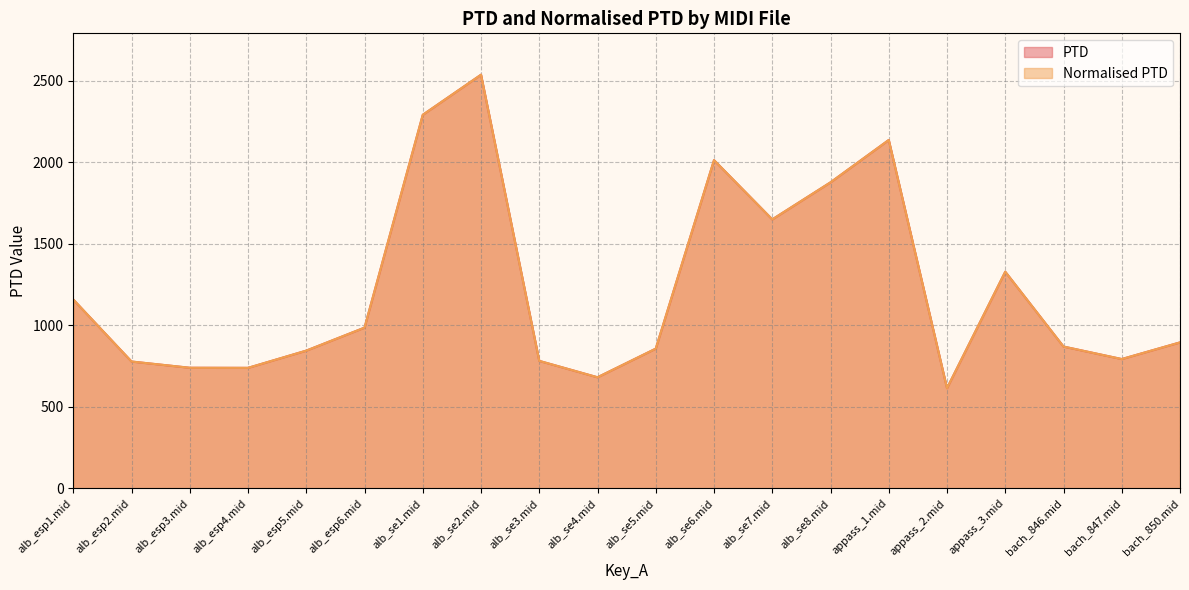

Reading left to right, extract all data points from this chart.

PTD: 1158.0	777.9	739.6	739.0	844.7	985.6	2290.3	2536.2	781.8	681.3	856.9	2012.5	1649.3	1876.4	2136.0	614.6	1328.3	869.7	793.0	895.1
Normalised PTD: 1158.0	777.9	739.6	739.0	844.7	985.6	2290.3	2536.2	781.8	681.3	856.9	2012.5	1649.3	1876.4	2136.0	614.6	1328.3	869.7	793.0	895.1